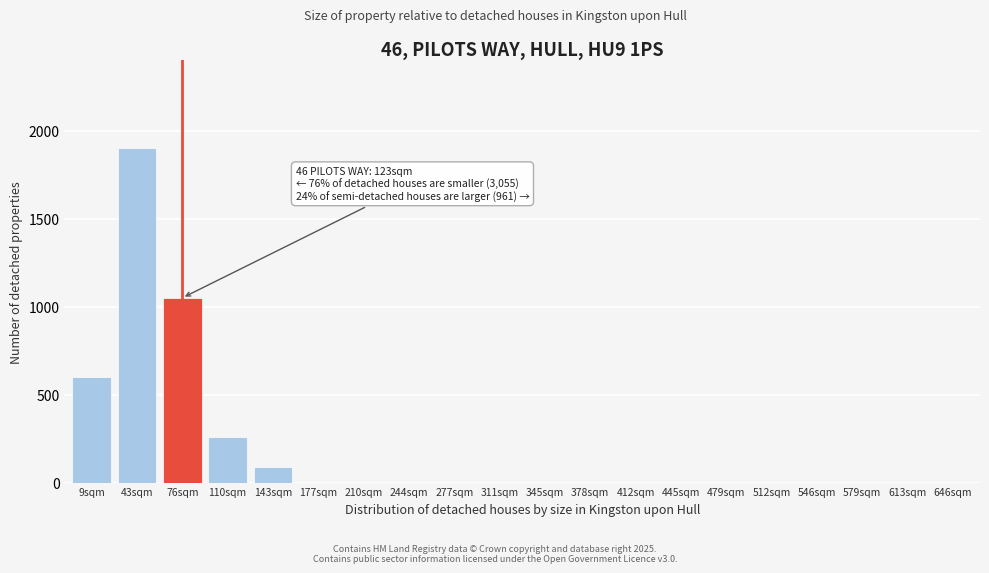

Reading right to left, transcribe all the data shown in this chart.

646sqm=0	613sqm=0	579sqm=0	546sqm=0	512sqm=0	479sqm=0	445sqm=0	412sqm=0	378sqm=0	345sqm=0	311sqm=0	277sqm=0	244sqm=0	210sqm=0	177sqm=0	143sqm=90	110sqm=260	76sqm=1050	43sqm=1900	9sqm=600